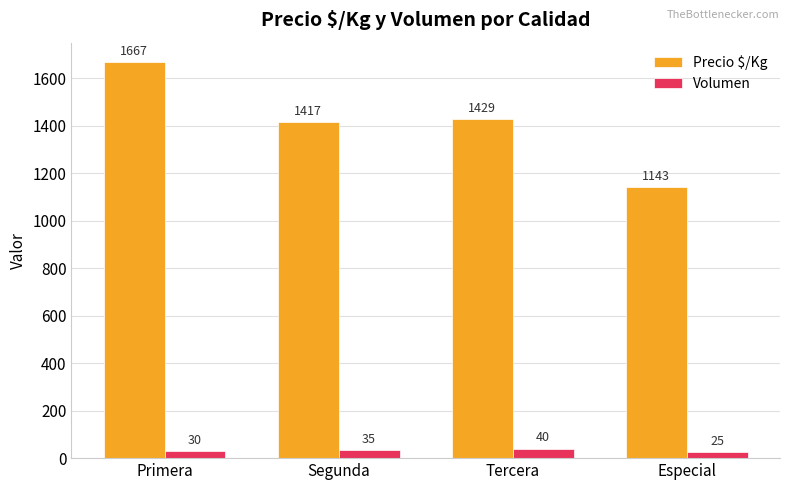

The Precio $/Kg series shows 993 at Primera. True or false?

False